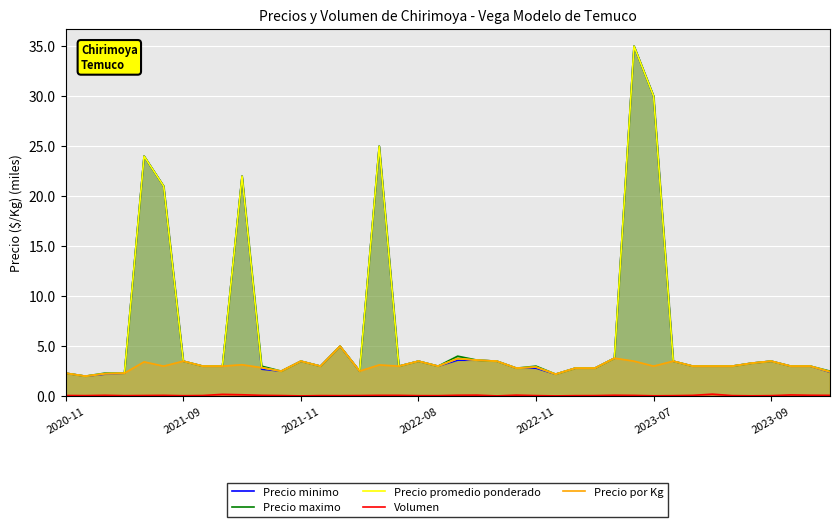

The Precio maximo series shows 5.9 at 2022-08. True or false?

False